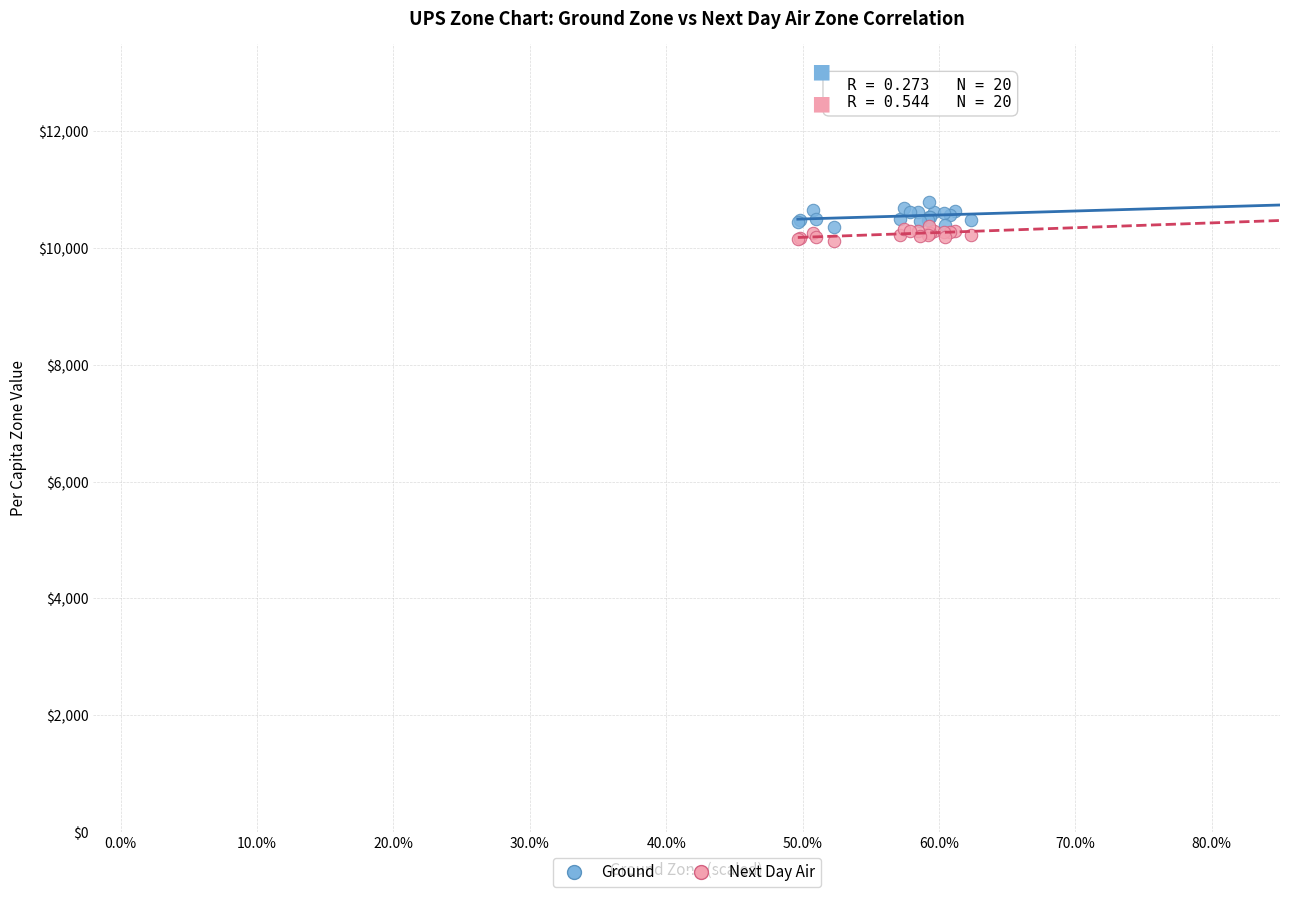

Which series reaches the minimum Y coordinate?

Next Day Air